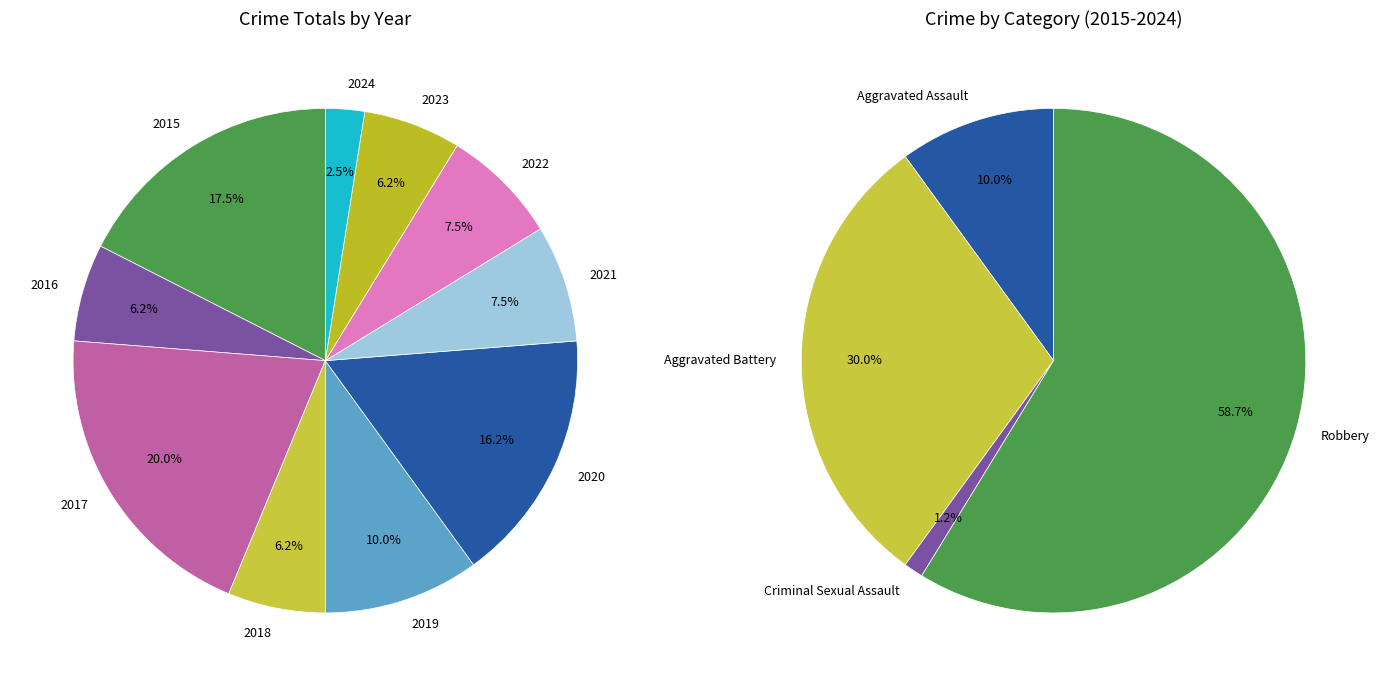

Do 2016 and 2018 together represent more than half of the pie?

No